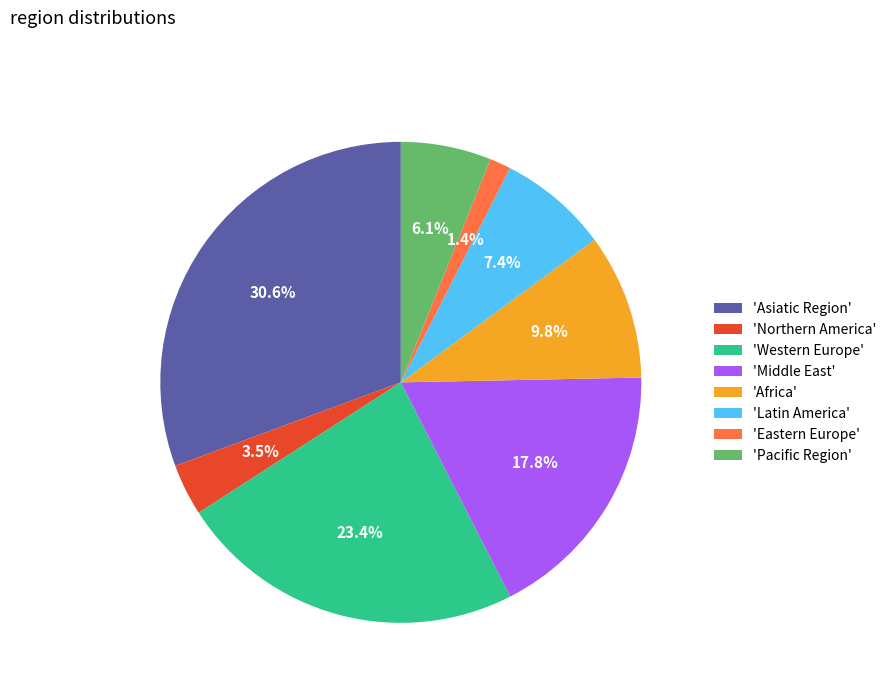

Is there a majority slice in this chart?

No